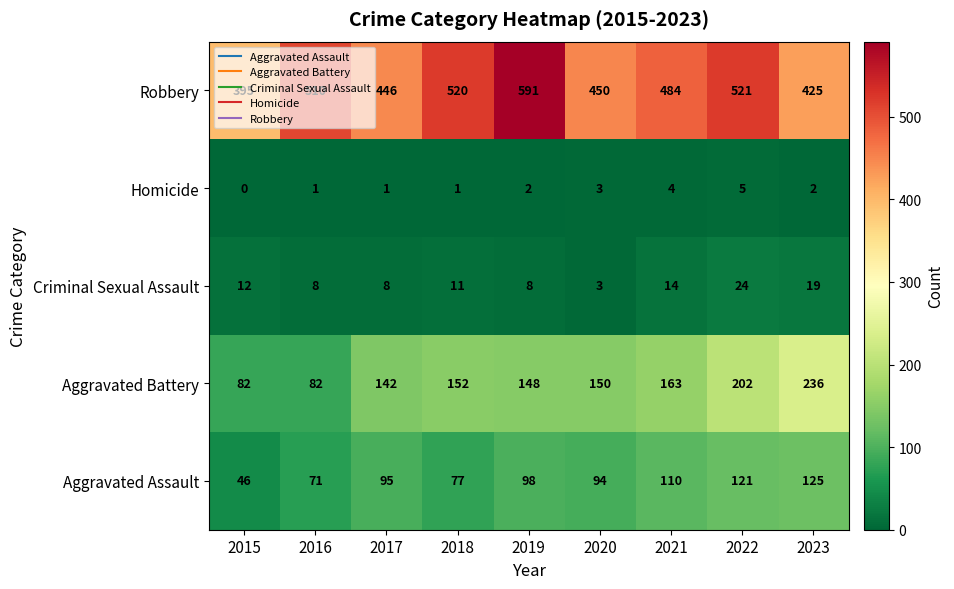

True or false: Aggravated Assault has a value of 75 at 2022.

False